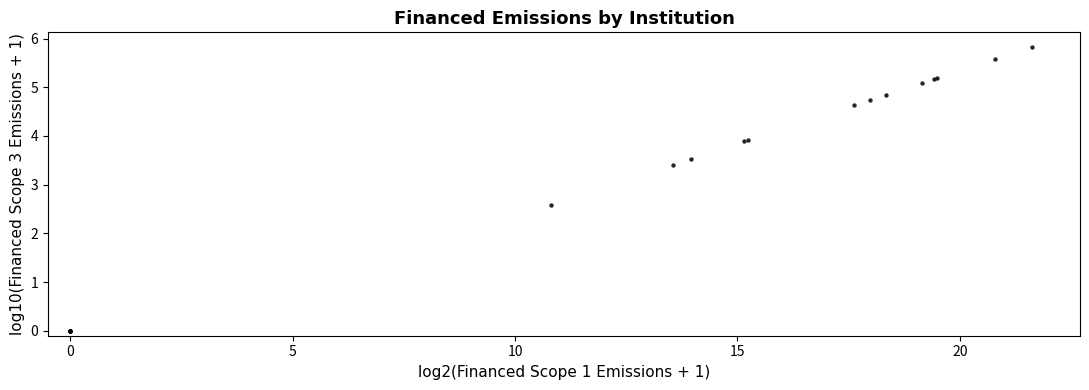

What Y value in the scatter plot is closest to 2?

2.6